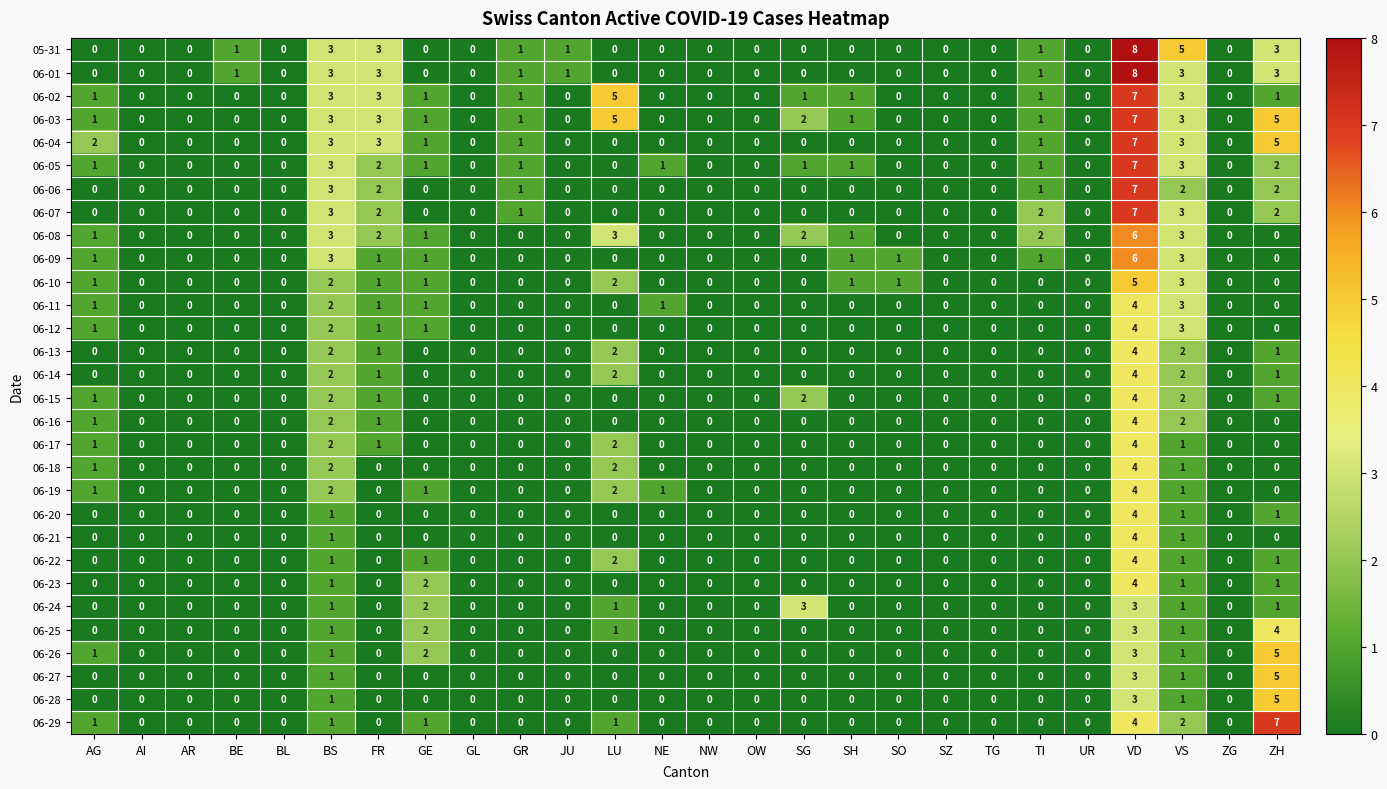

Is it true that 06-24 equals 2 at AR?

False